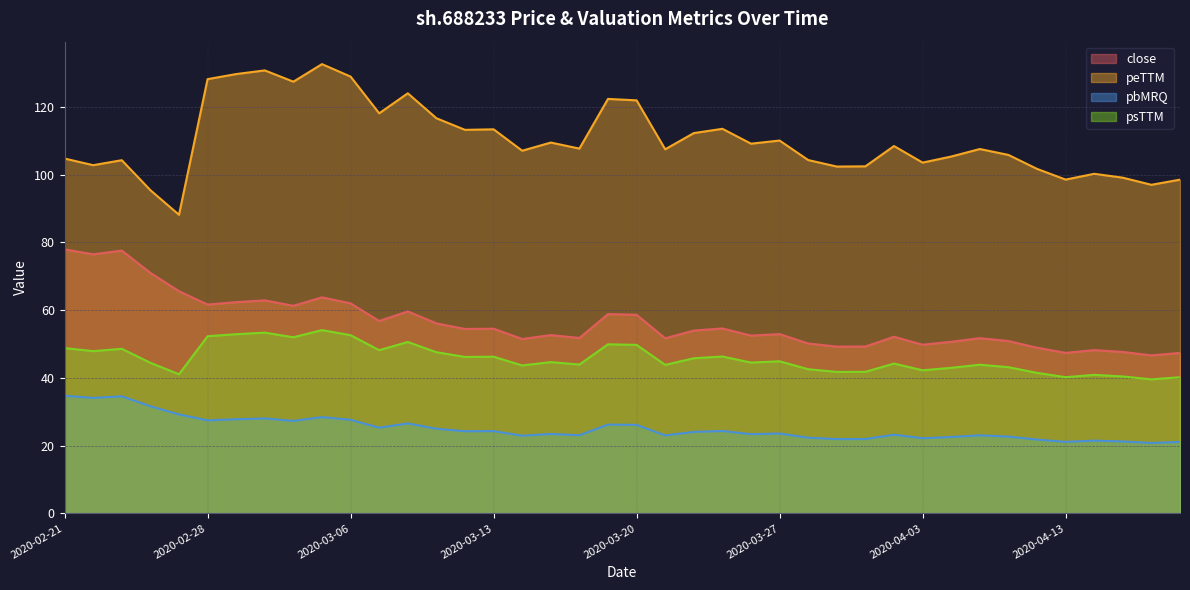

Where is the first local maximum for pbMRQ?

2020-02-25